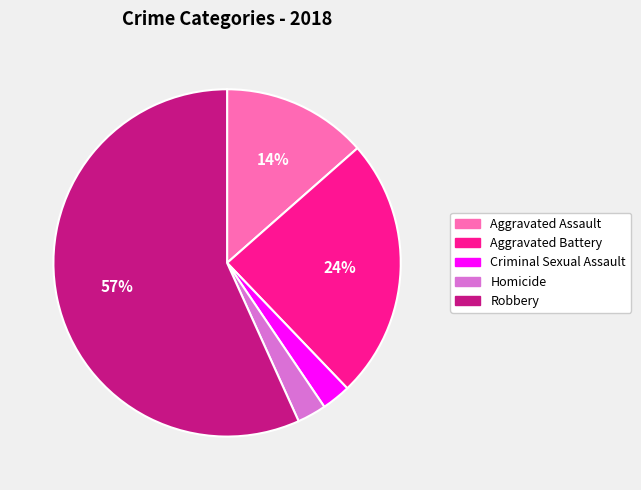

How many slices are in this pie chart?

5